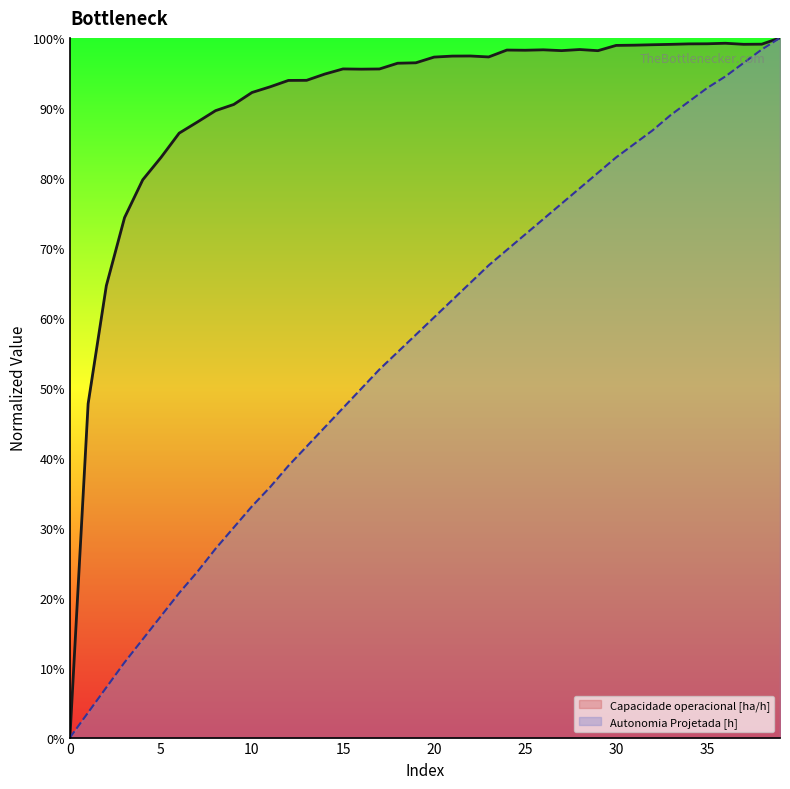

Is it true that Capacidade operacional [ha/h] equals 0.5 at 12?

False